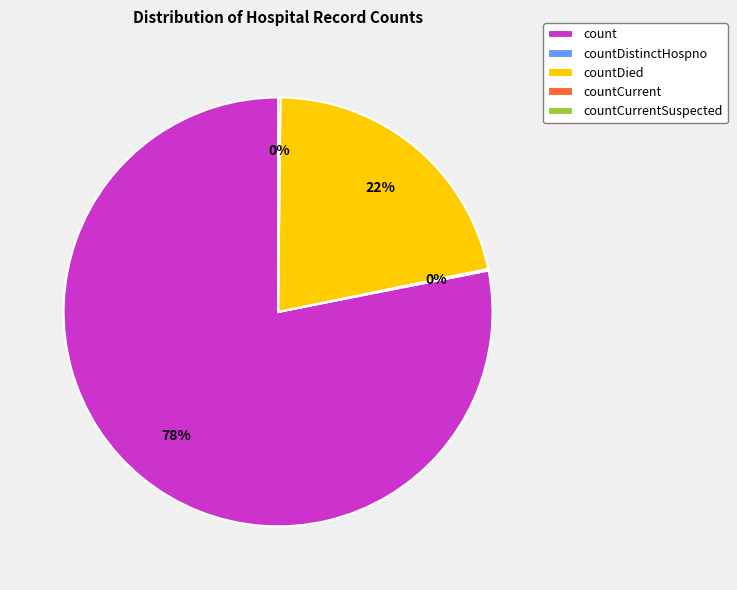

Is the sum of countDied and count greater than half?

Yes